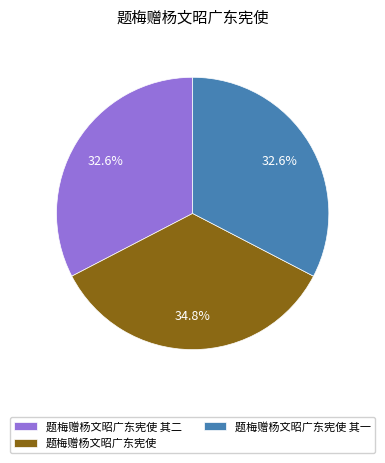

To the nearest percent, what is the combined percentage of 题梅赠杨文昭广东宪使 其二 and 题梅赠杨文昭广东宪使 其一?

65%